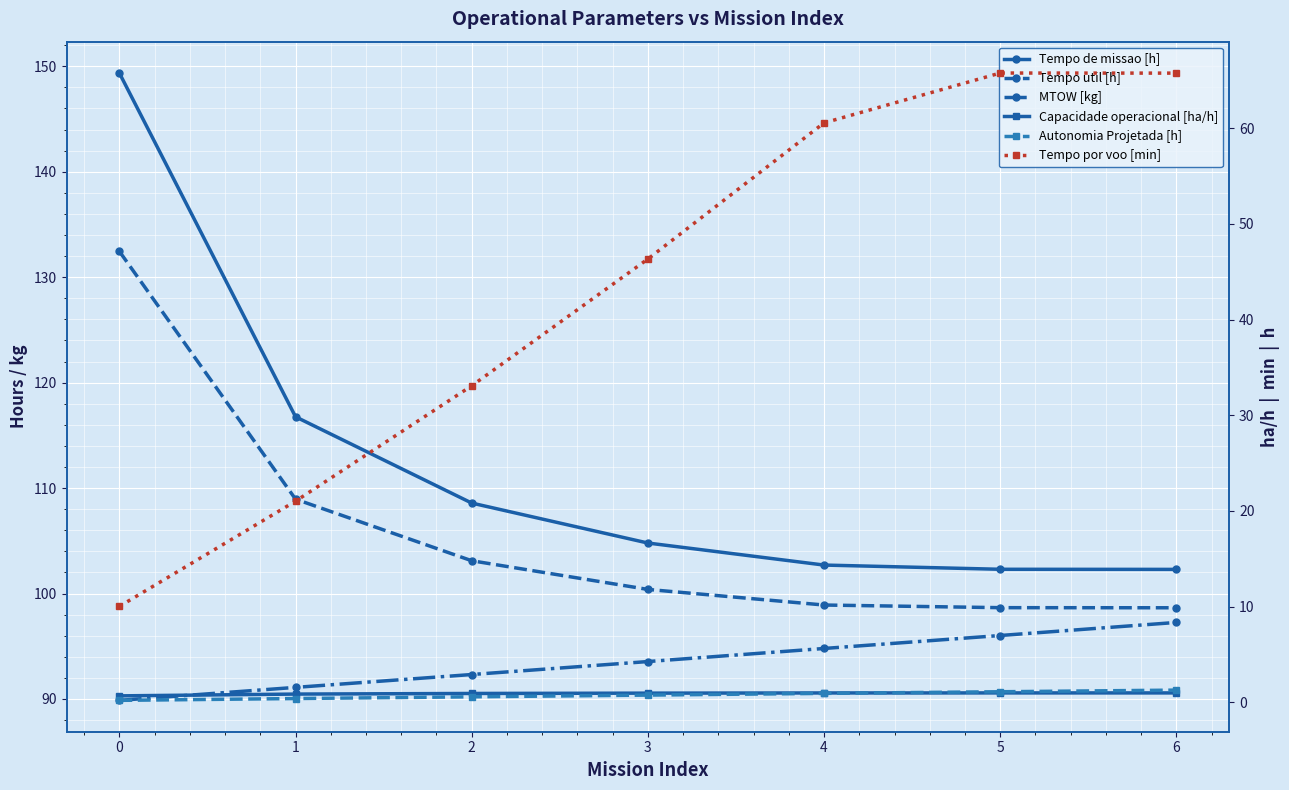

Reading left to right, what are all the values shown in this chart?

Tempo de missao [h]: 149.4	116.8	108.6	104.8	102.7	102.3	102.3
Tempo util [h]: 132.4	109.0	103.1	100.4	98.9	98.7	98.7
MTOW [kg]: 89.9	91.1	92.3	93.5	94.8	96.0	97.3
Capacidade operacional [ha/h]: 0.7	0.9	0.9	1.0	1.0	1.0	1.0
Autonomia Projetada [h]: 0.2	0.4	0.6	0.8	0.9	1.1	1.3
Tempo por voo [min]: 10.0	21.0	33.1	46.3	60.6	65.8	65.8